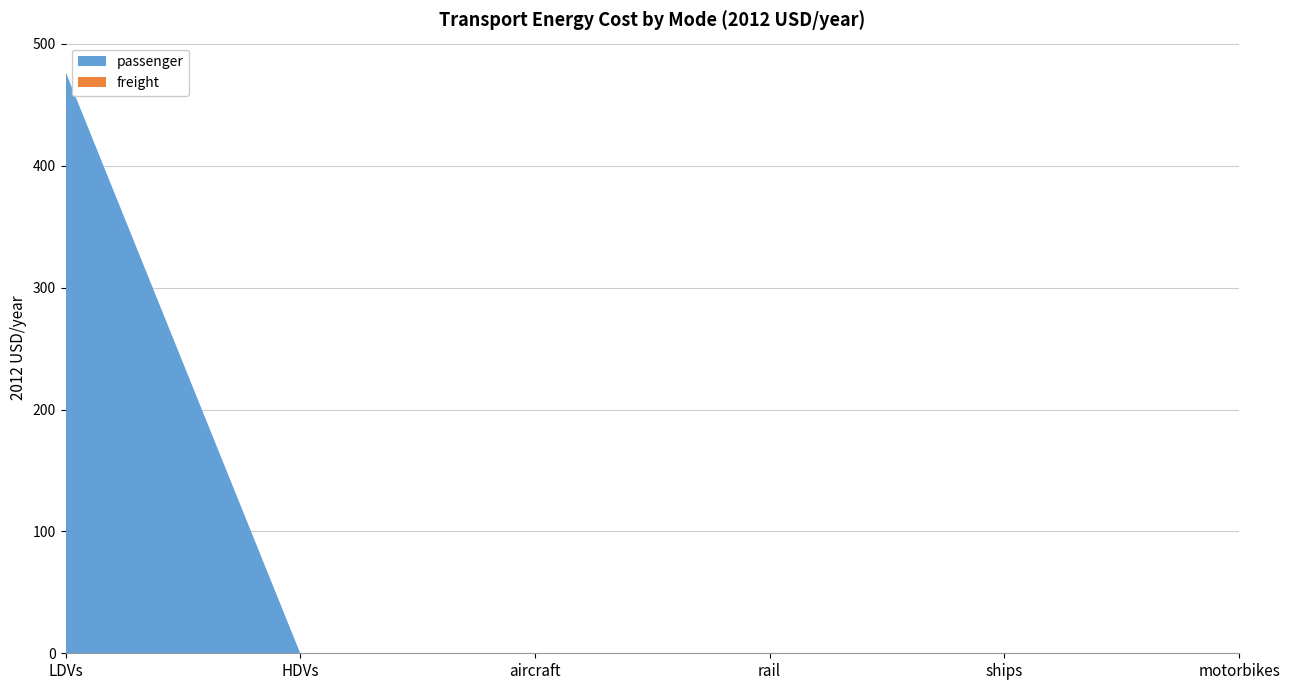

Reading left to right, what are all the values shown in this chart?

passenger: 477.3	0.0	0.0	0.0	0.0	0.0
freight: 0.0	0.0	0.0	0.0	0.0	0.0